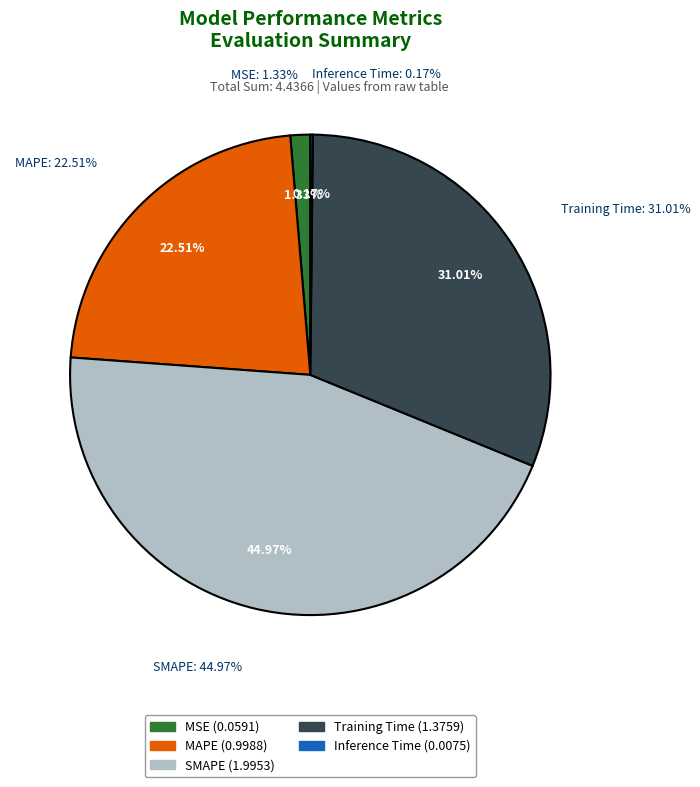

How many segments does this pie chart have?

5